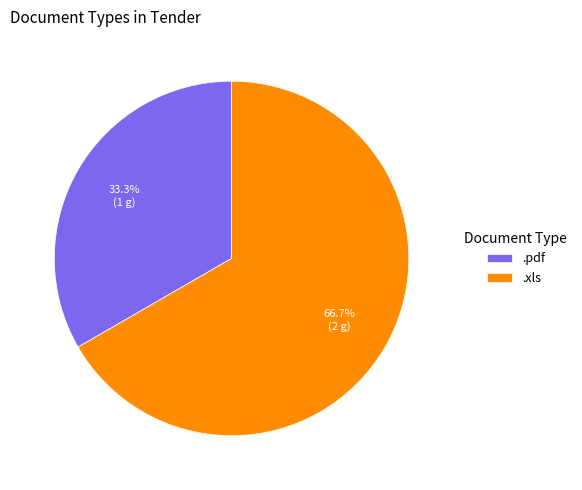

What percentage do .pdf and .xls together represent?

100.0%